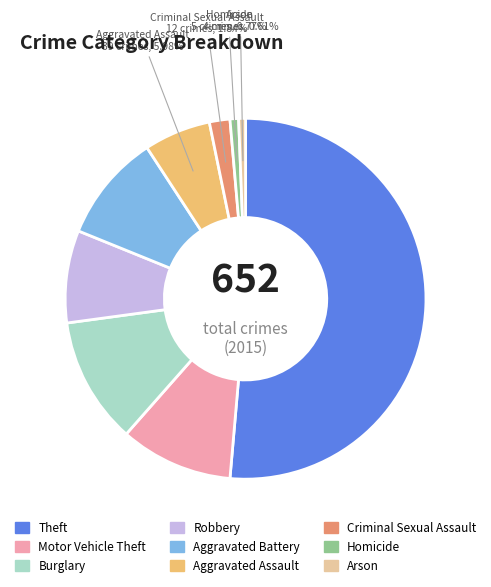

The Burglary slice represents 11% of the pie. True or false?

True